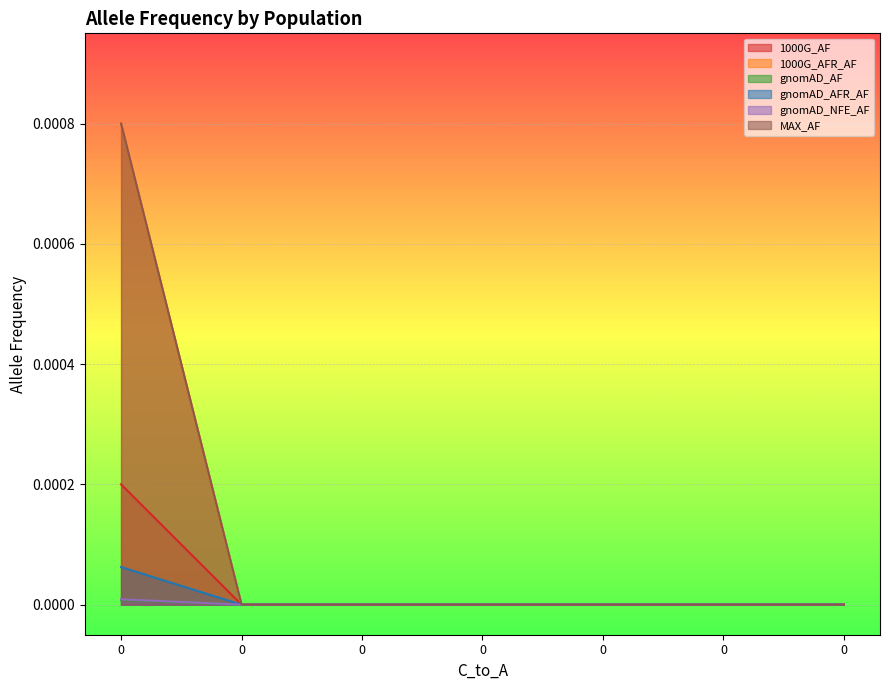

List the series in order of their peak value, lowest first.

gnomAD_AF, gnomAD_NFE_AF, gnomAD_AFR_AF, 1000G_AF, 1000G_AFR_AF, MAX_AF